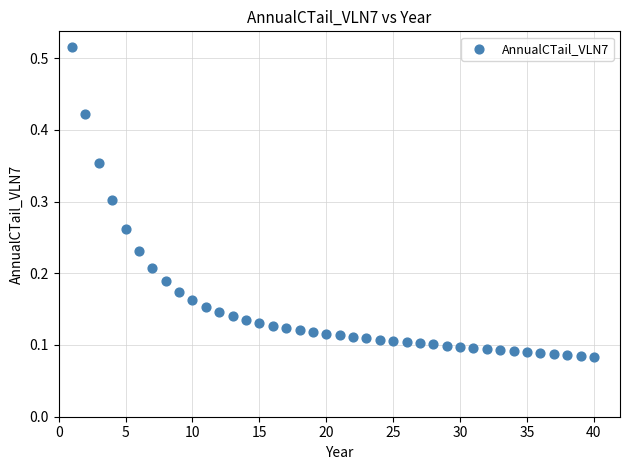

What is the range of X values (max minus min)?

39.0